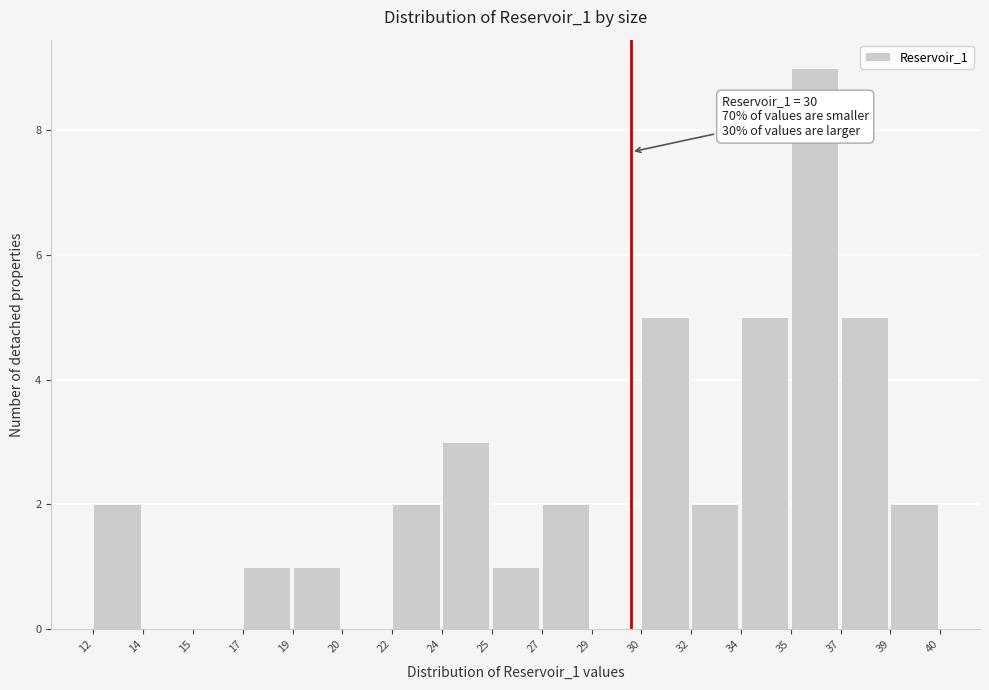

Reading left to right, what are all the values shown in this chart?

12=2	14=0	15=0	17=1	19=1	20=0	22=2	24=3	25=1	27=2	29=0	30=5	32=2	34=5	35=9	37=5	39=2